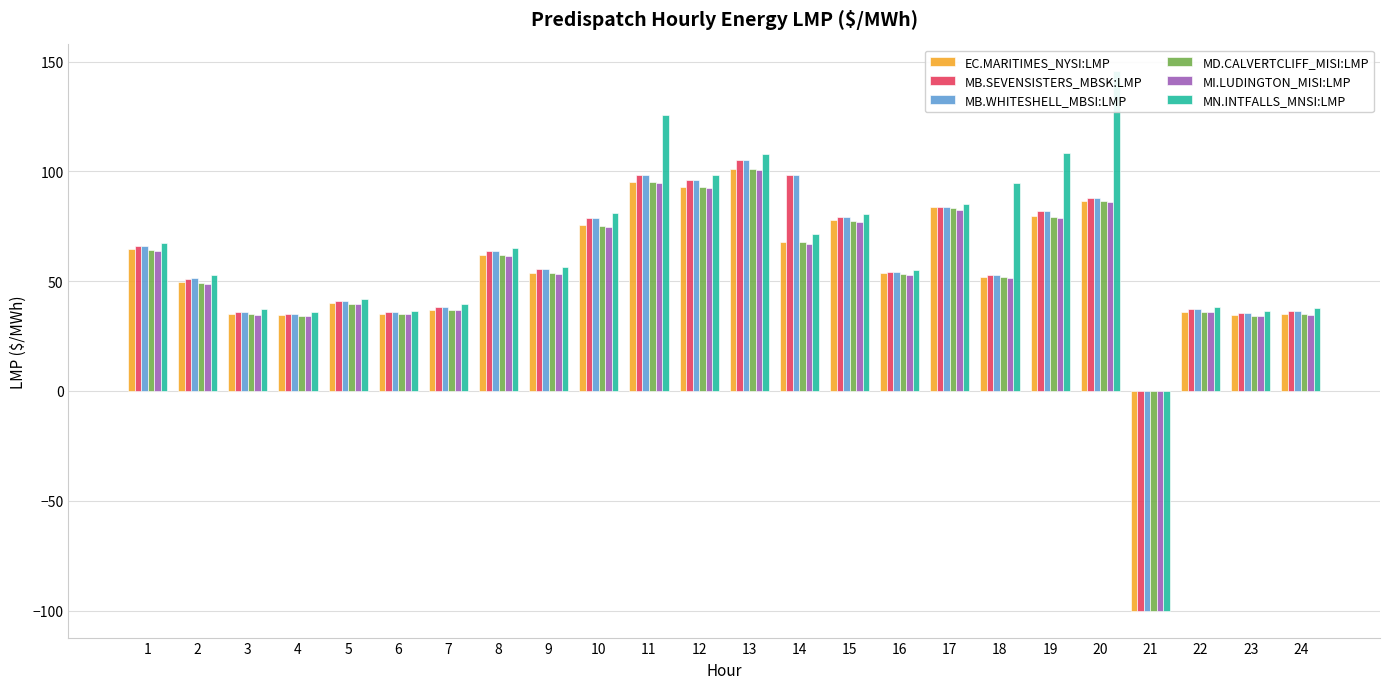

At which category does the chart reach its peak across all series?

20